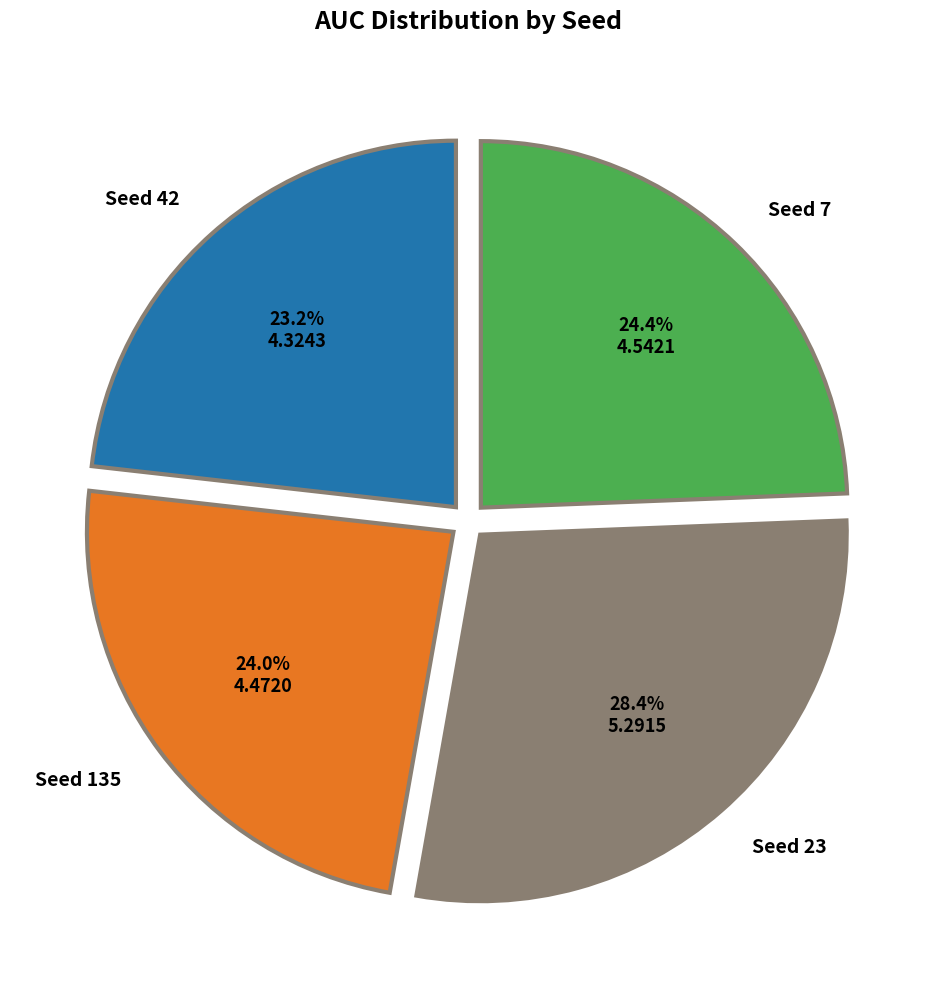

Is the sum of Seed 135 and Seed 23 greater than half?

Yes